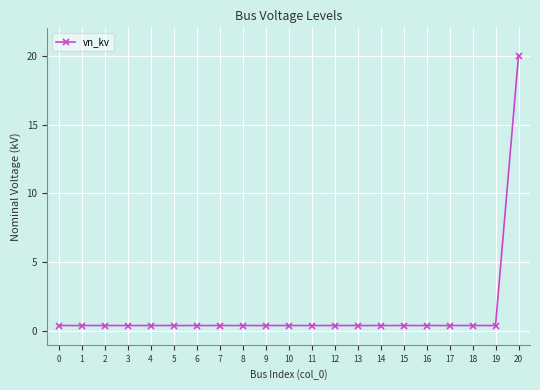

Is this an area chart (filled region under the line)?

No